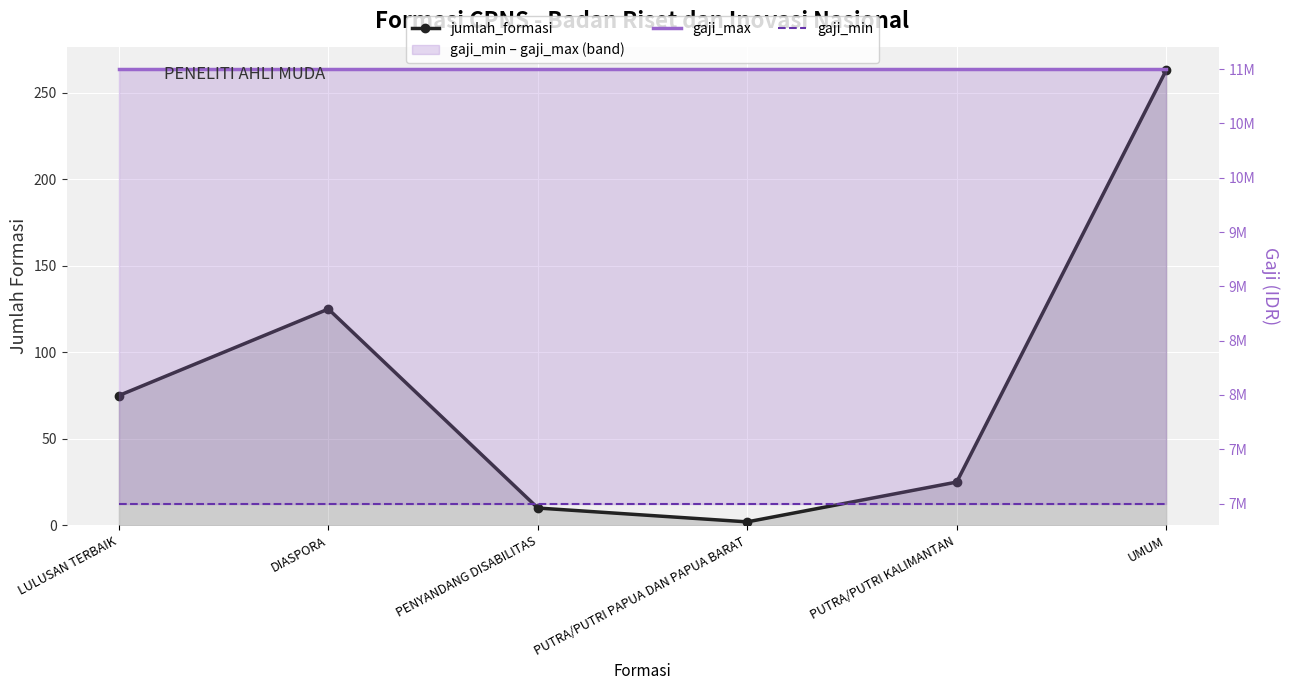

Rank the series at PENYANDANG DISABILITAS from lowest to highest value.

jumlah_formasi, gaji_min, gaji_max